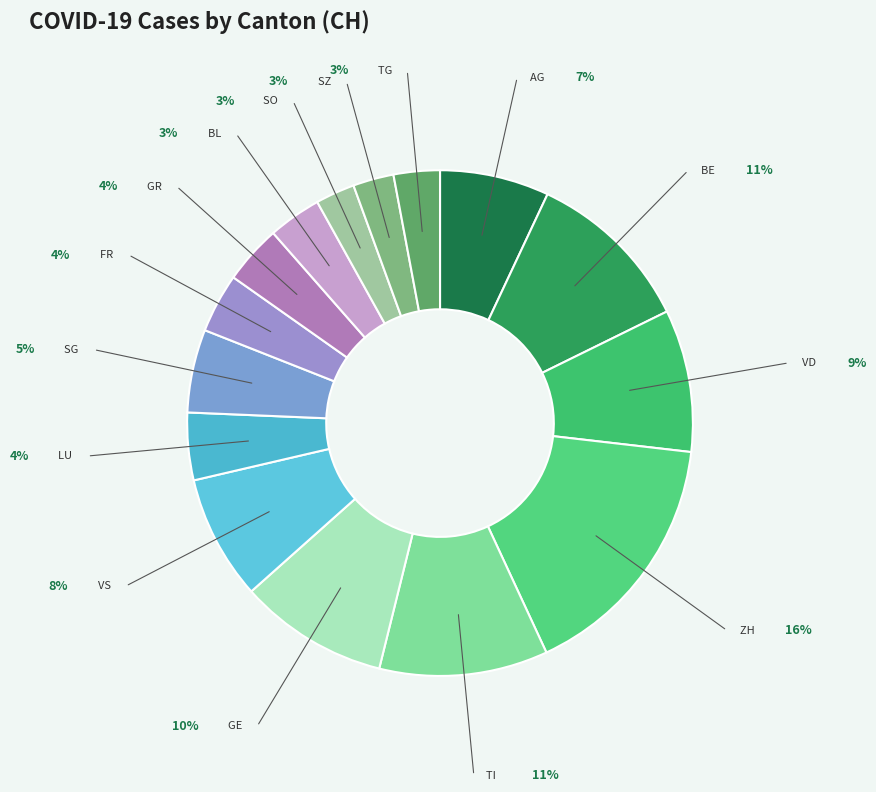

Which category has the biggest portion of the pie?

ZH